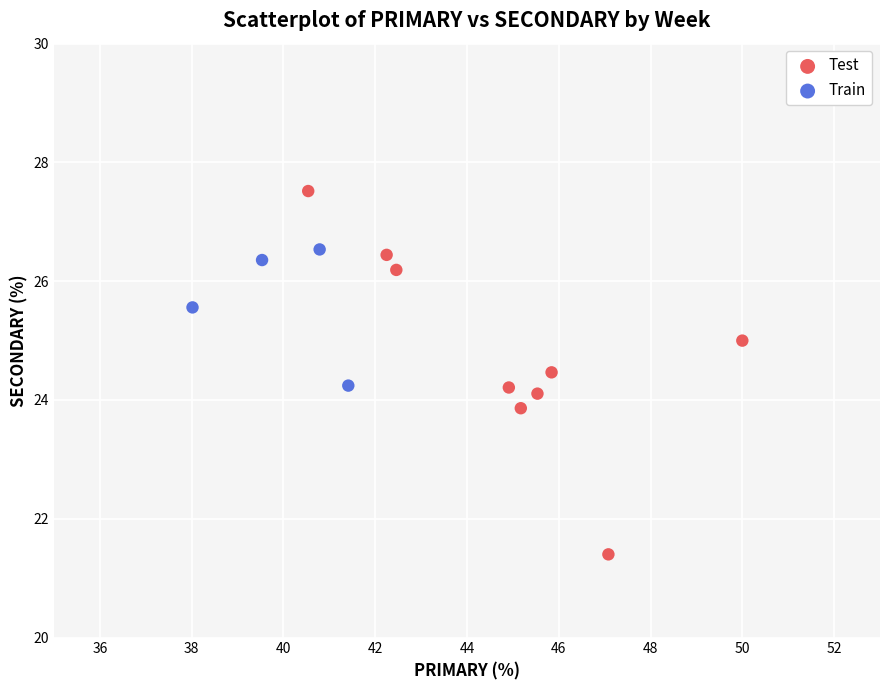

Which series contains the highest Y value?

Test